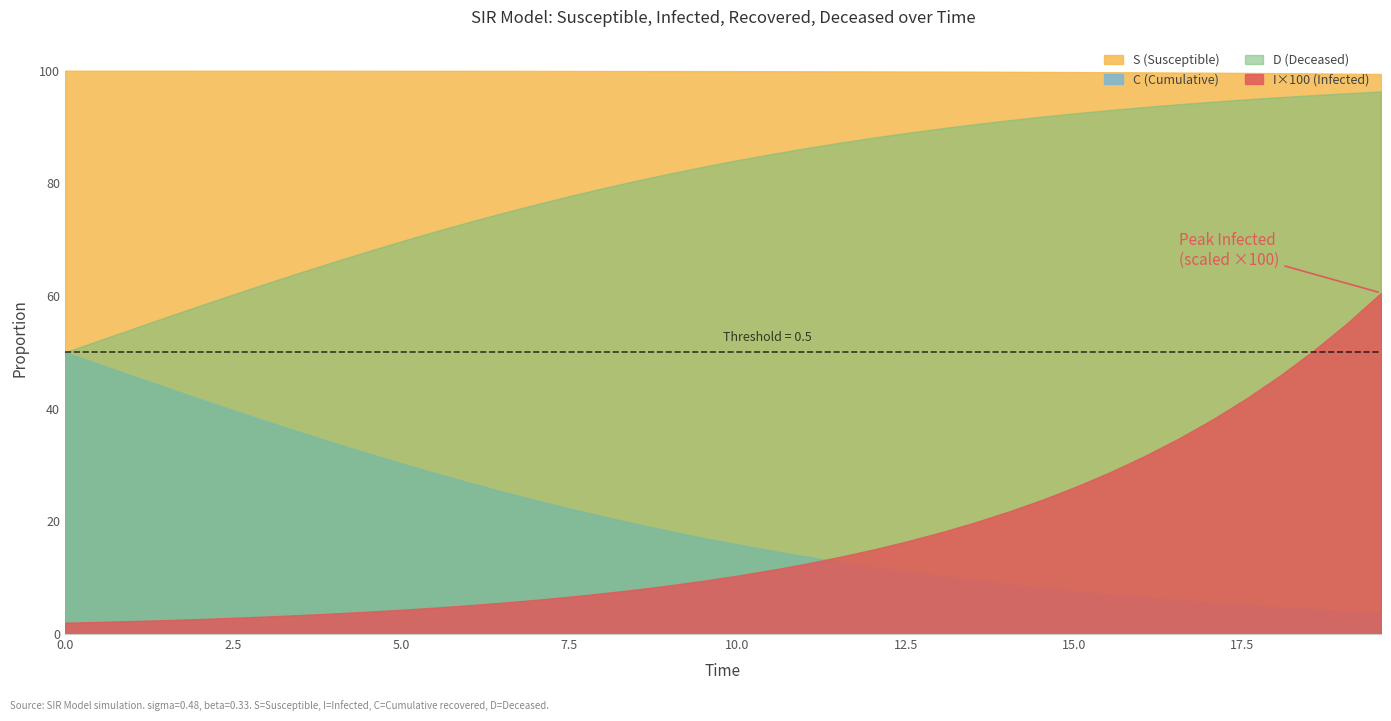

Does the chart have visible grid lines?

No